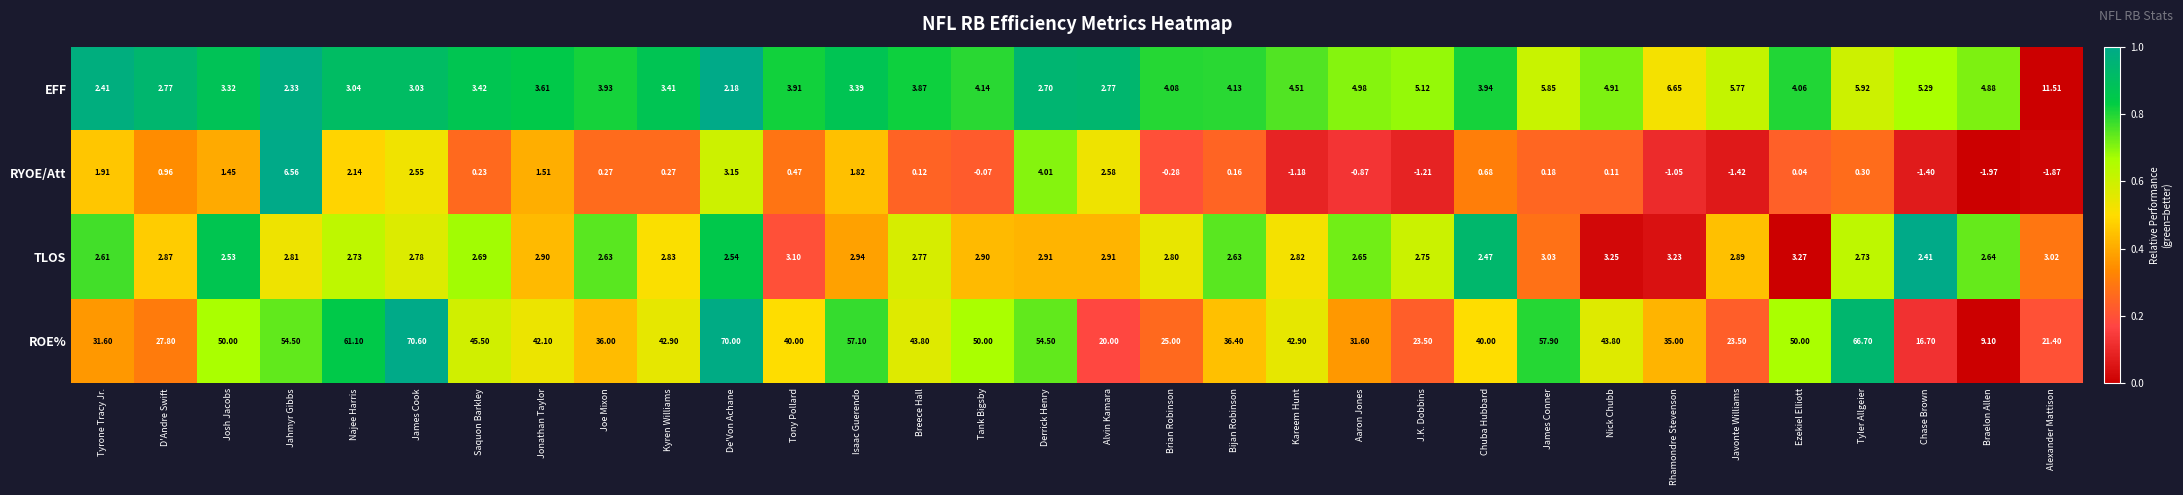

Between Tyrone Tracy Jr. and Aaron Jones, which series saw the biggest shift?

RYOE/Att